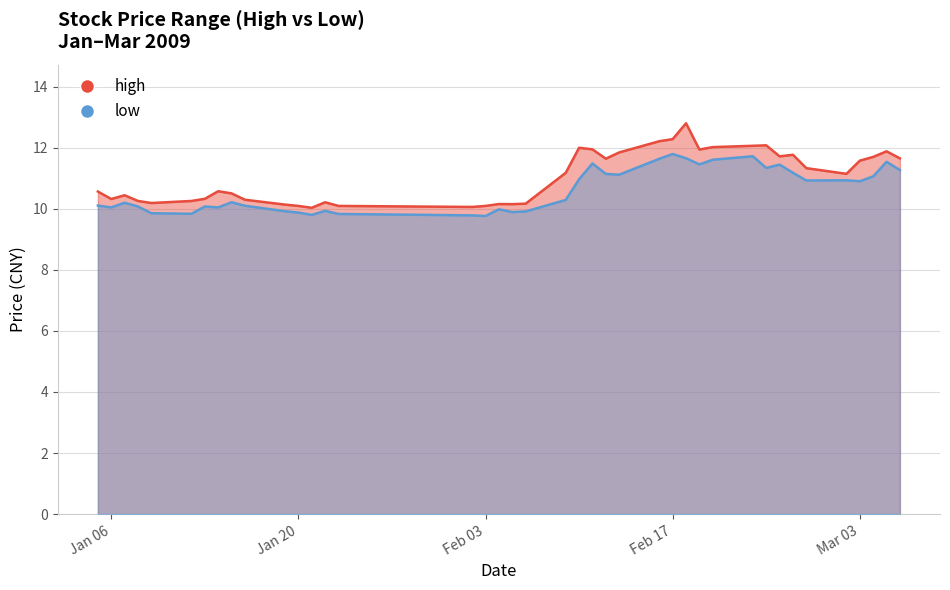

What is the average value of the high series?

11.0